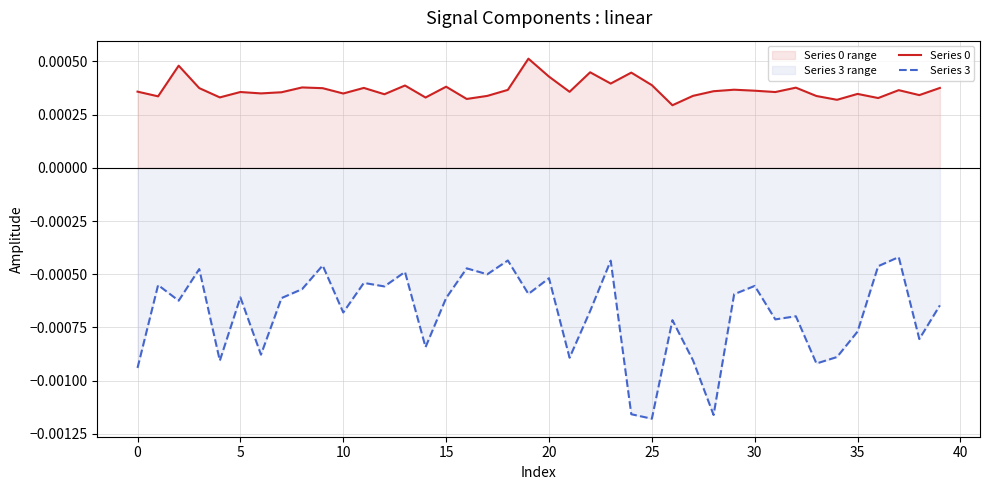

True or false: Series 3 and Series 0 intersect in this chart.

False